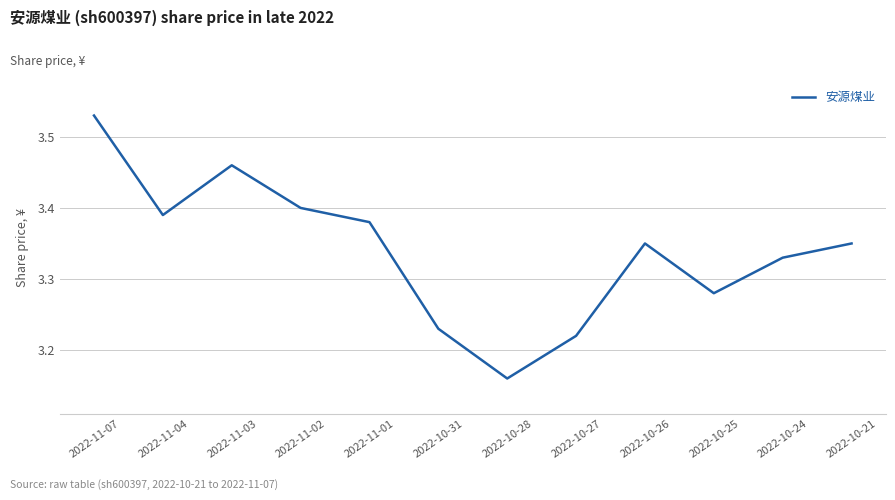

Where is the first local minimum?

2022-11-04